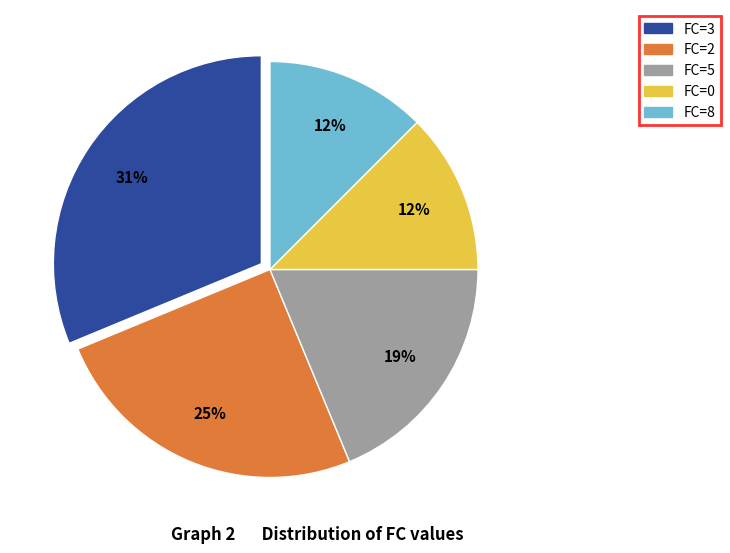

Count the number of slices in the pie.

5